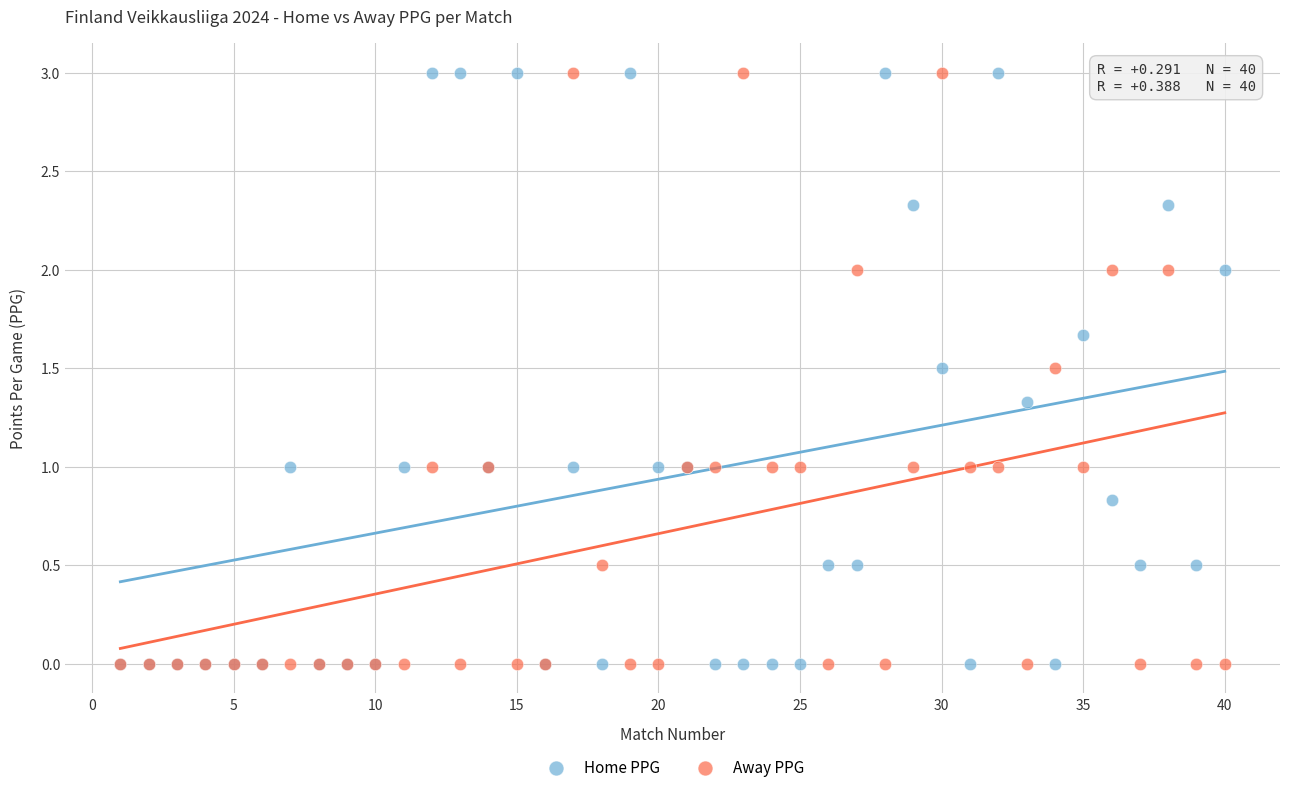

What are all the series names shown in the legend?

Home PPG, Away PPG